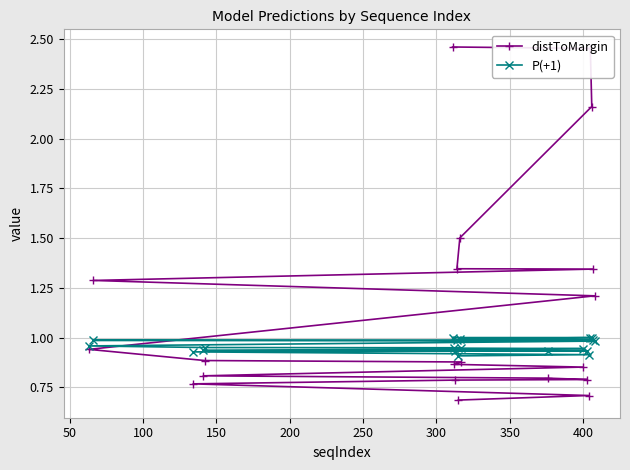

What is the sum of all distToMargin values?

23.5